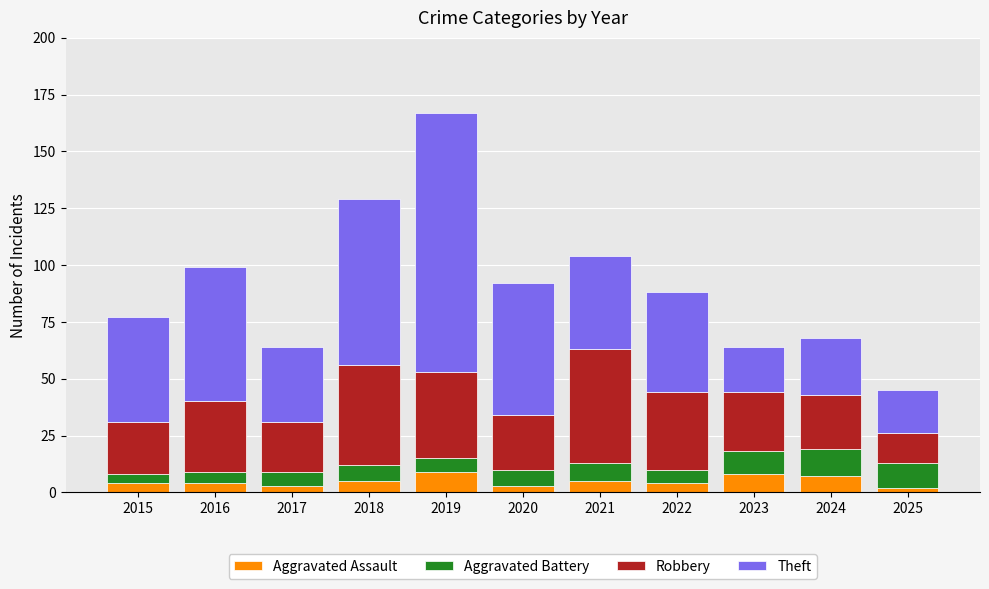

At which category is the sum across all series the highest?

2019